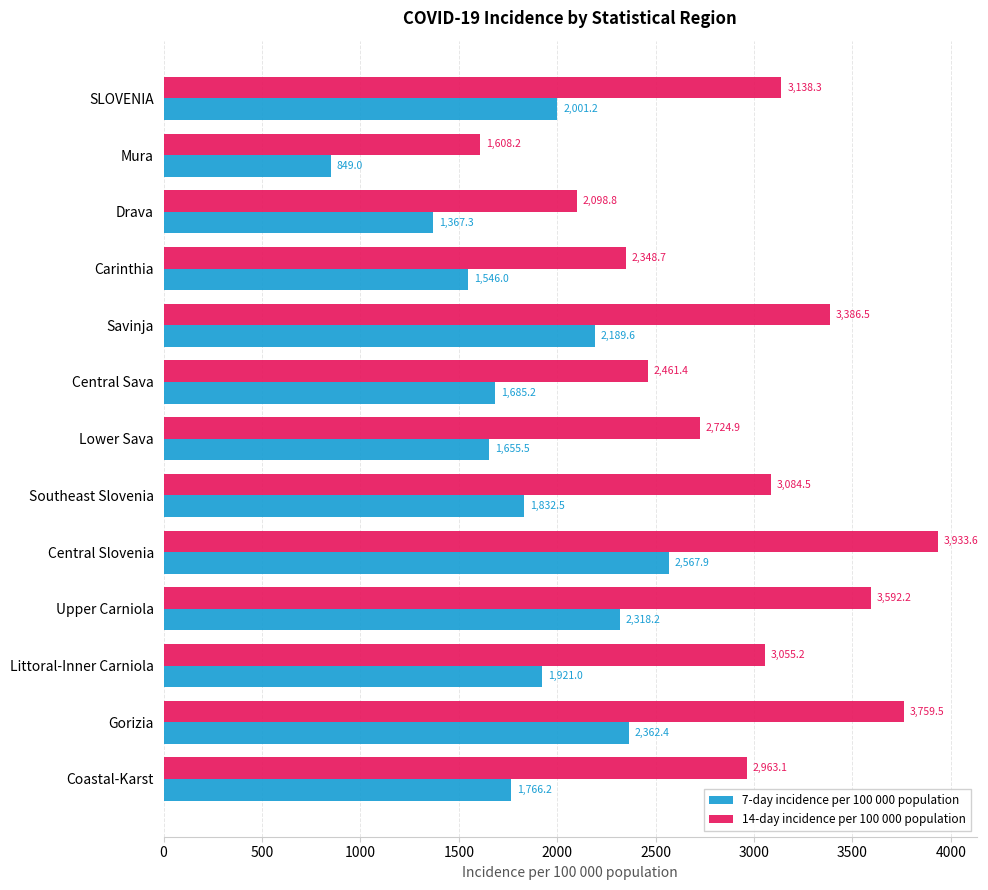

What is the sum of all 7-day incidence per 100 000 population values?

24062.0